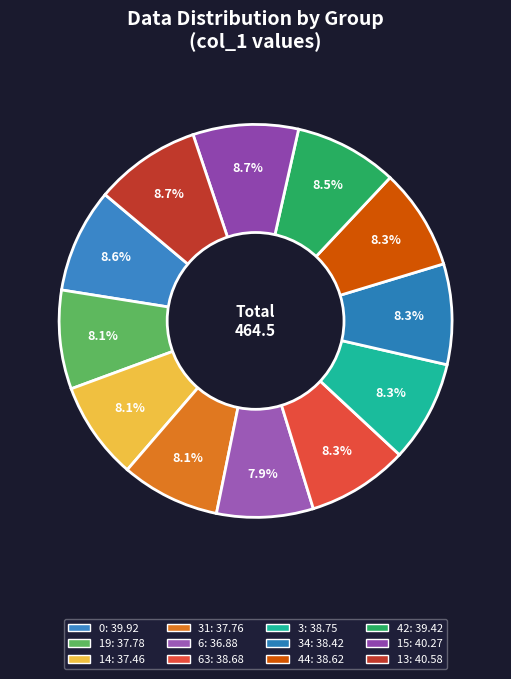

How many slices are in this pie chart?

12